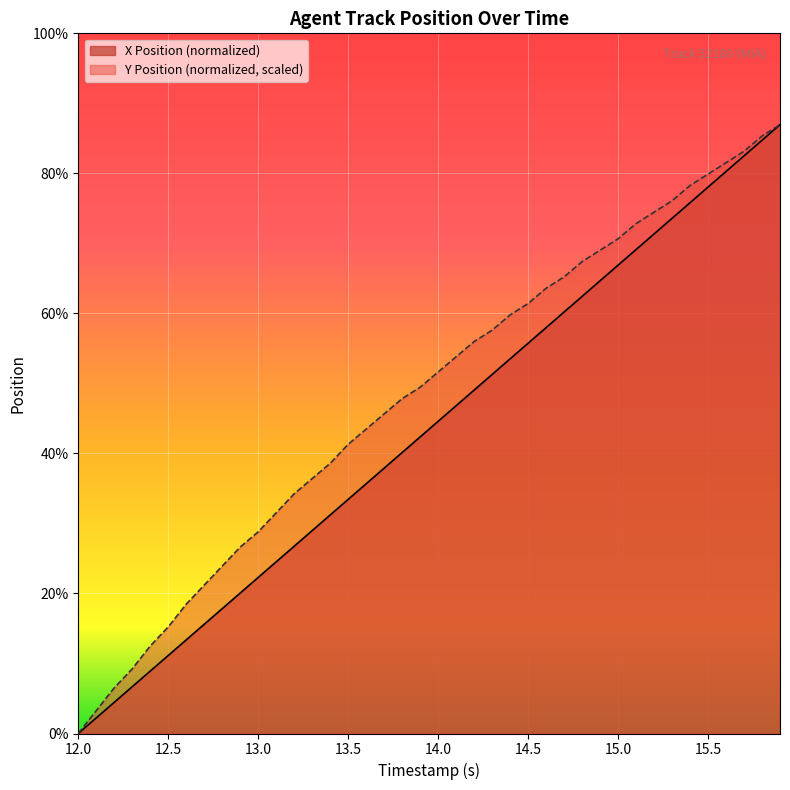

What are all the series names shown in the legend?

X Position (normalized), Y Position (normalized, scaled)